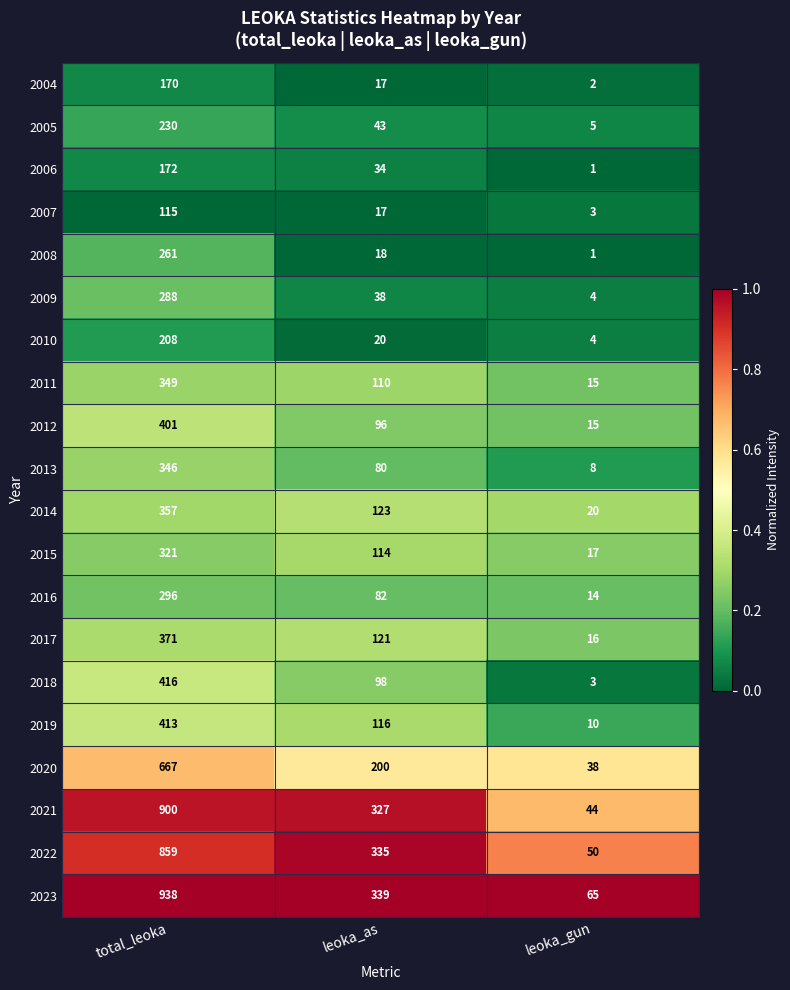

Which label corresponds to the smallest value in the chart?

leoka_gun